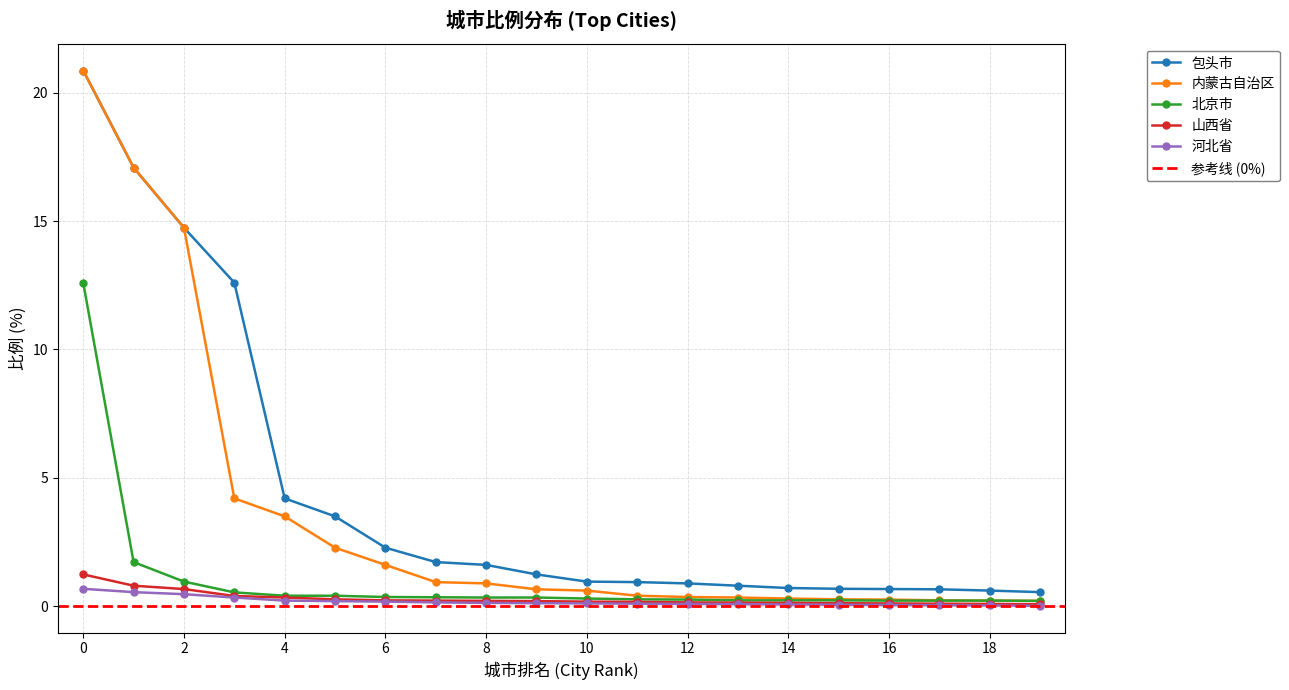

True or false: 包头市 and 山西省 cross at least once.

False